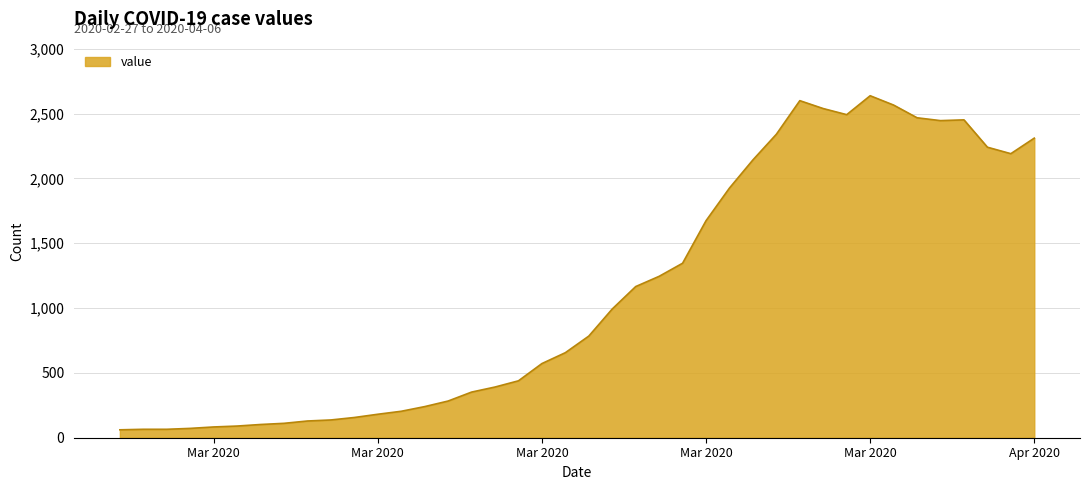

What is the minimum value shown in the chart?

61